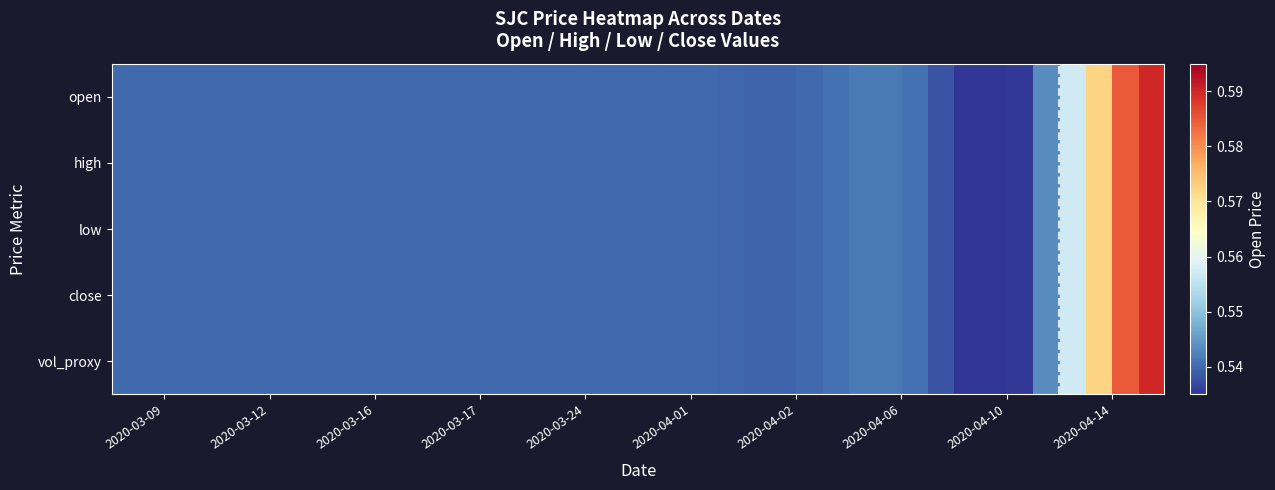

How many data points does each series have?

40